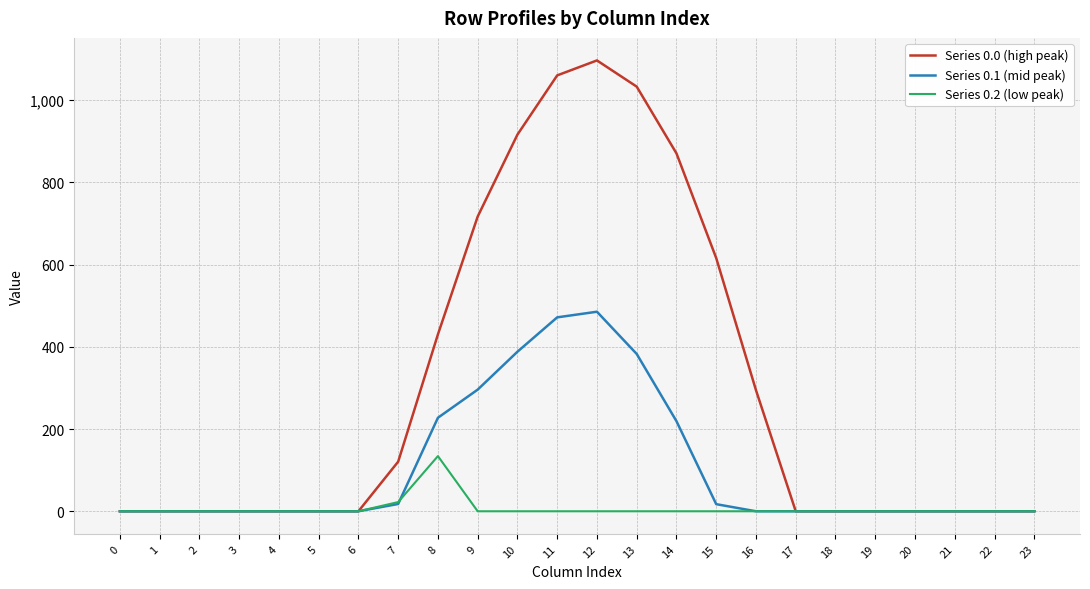

List the series in order of their peak value, highest first.

Series 0.0 (high peak), Series 0.1 (mid peak), Series 0.2 (low peak)